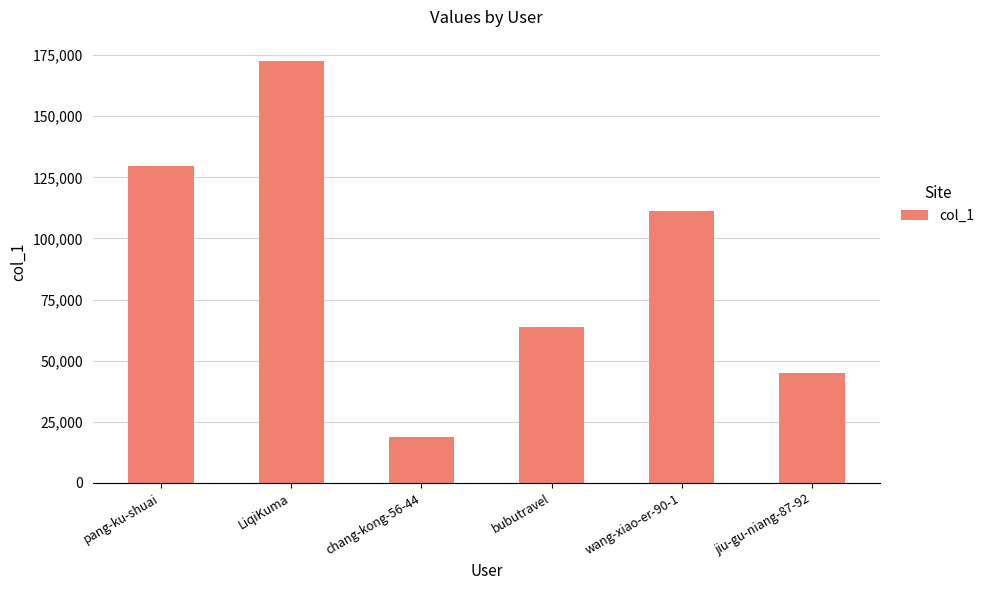

What is the difference between the maximum and minimum values?

153857